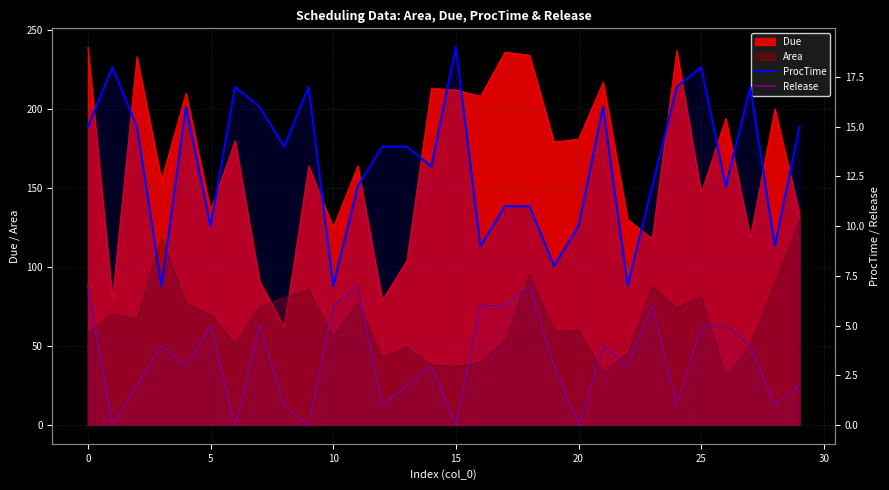

Is it true that ProcTime equals 21 at 5?

False